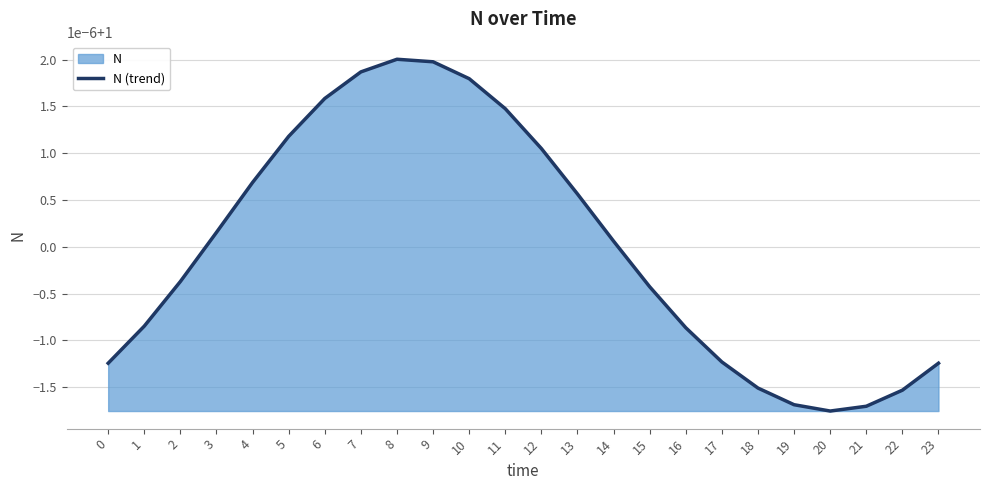

Where does the data first go above 1?

3